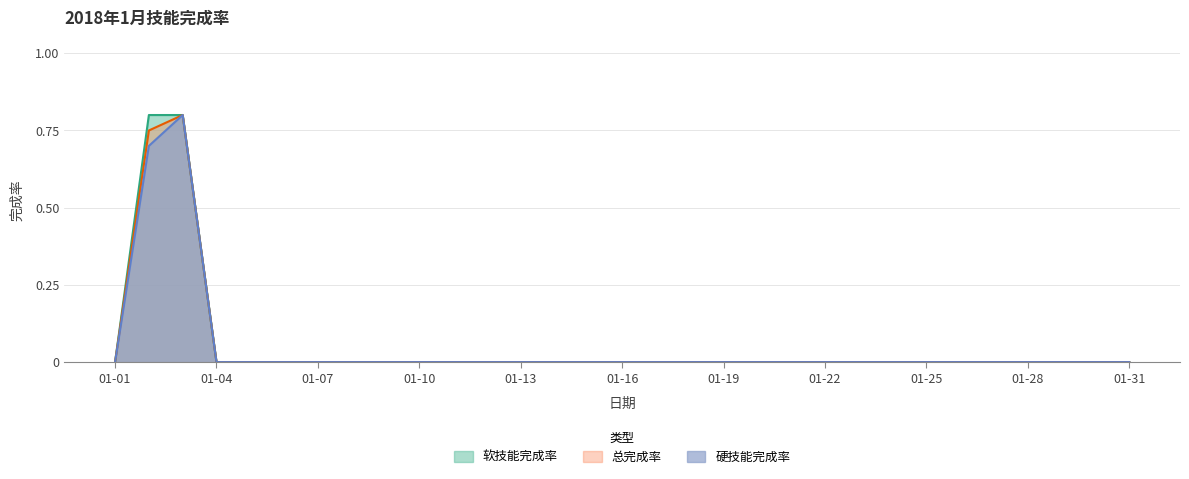

How many lines are shown in the chart?

3